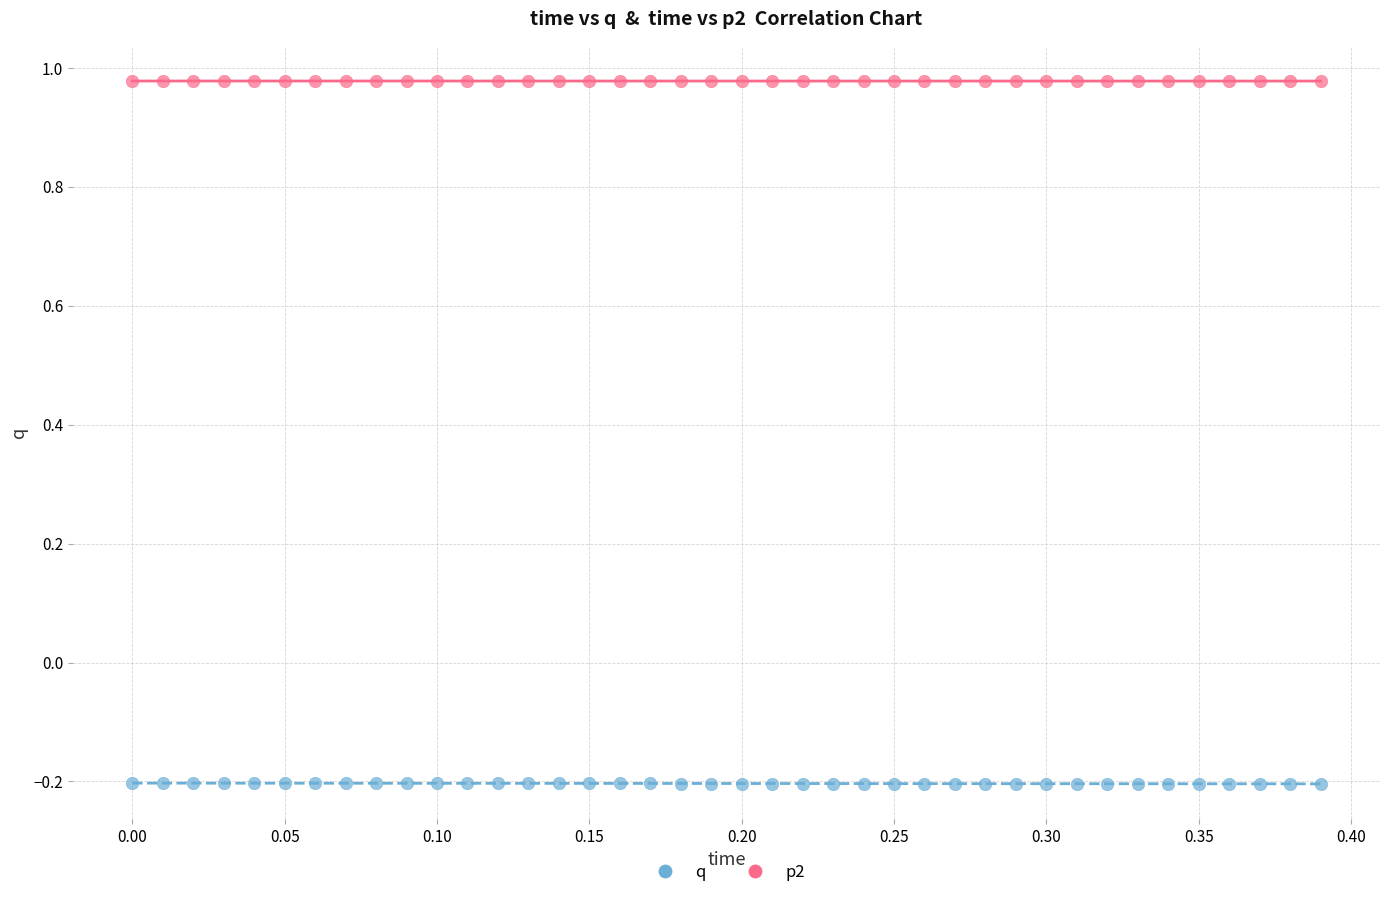

Across all data points, what is the range of X values (max minus min)?

0.4